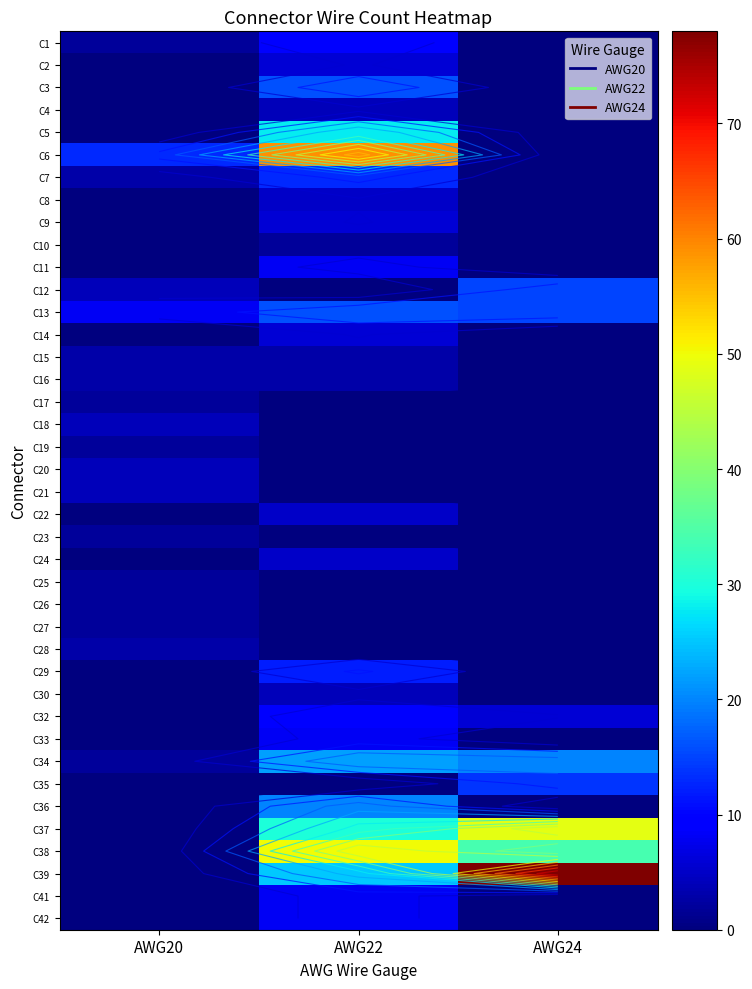

Is the value of C7 at AWG22 greater than the value of C19 at AWG24?

Yes